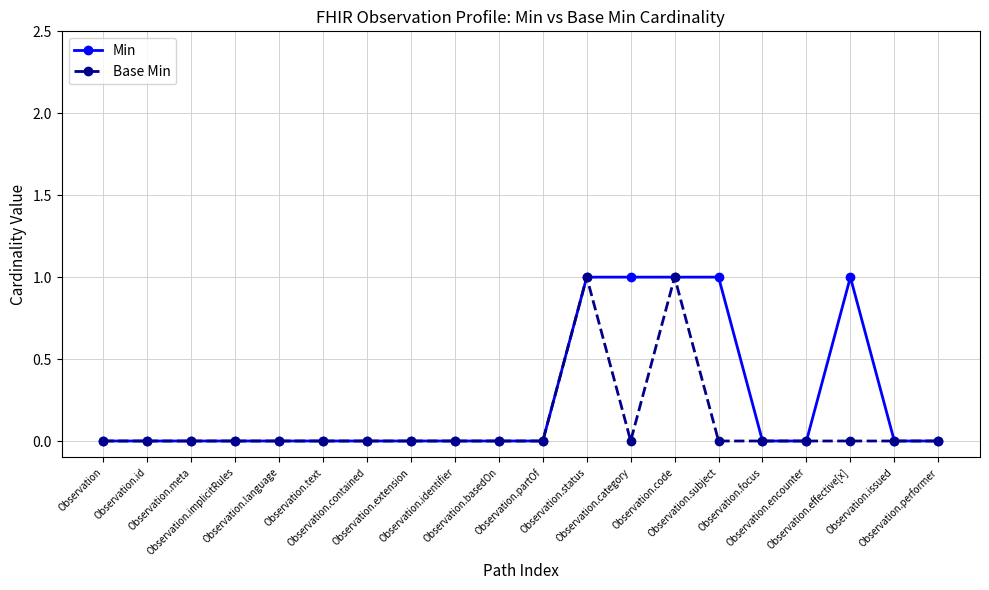

List the series in order of their overall mean, highest first.

Min, Base Min